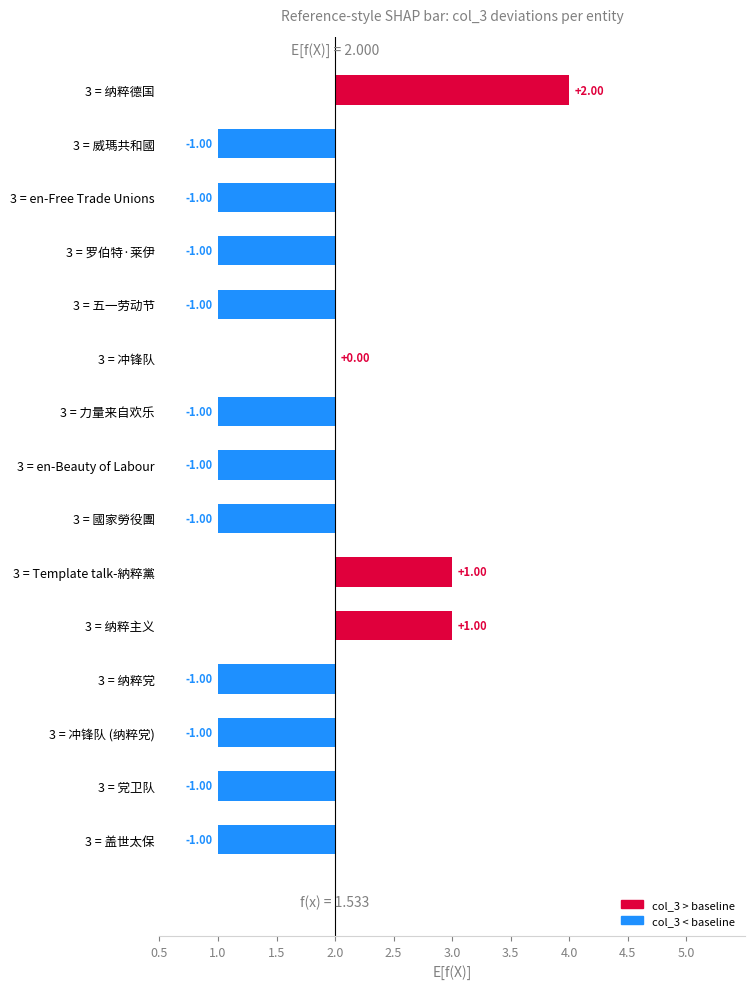

What is the smallest value displayed?

-1